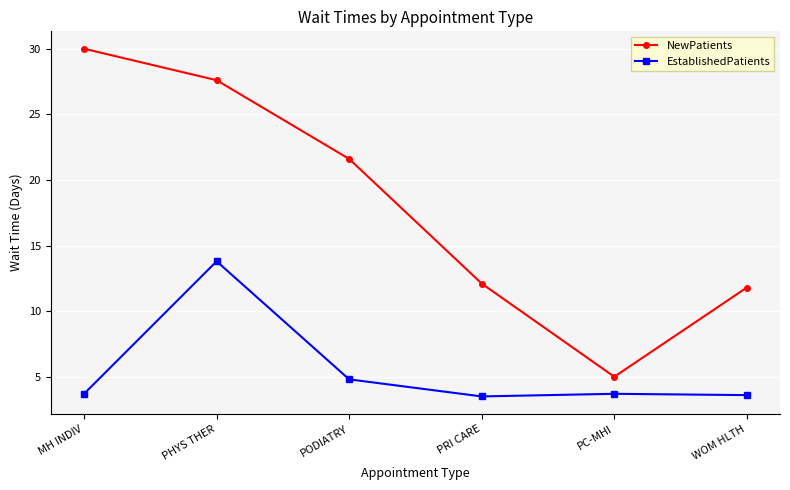

What is the difference between the maximum and minimum values in the EstablishedPatients series?

10.3